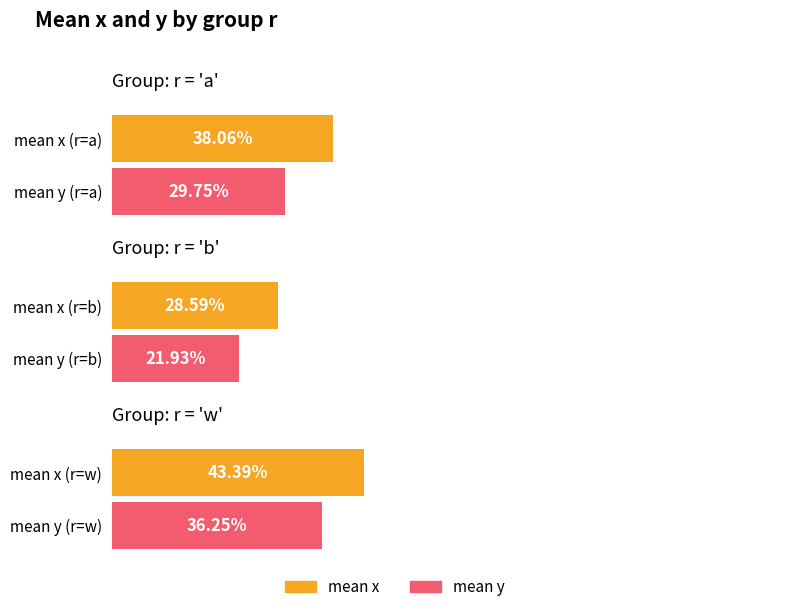

Reading left to right, list all the values displayed in this chart.

x: 0.4	0.3	0.4
y: 0.3	0.2	0.4